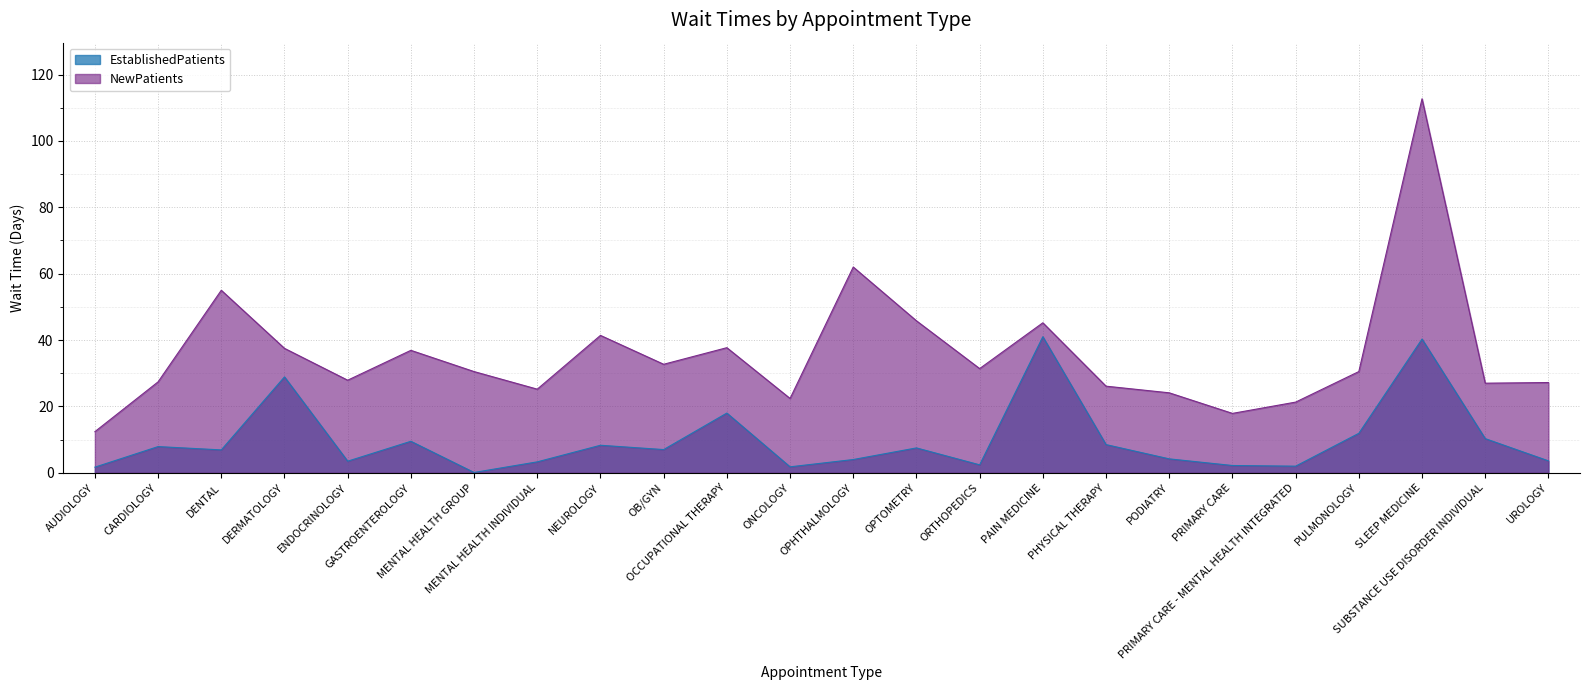

Which series has the widest spread of values?

NewPatients